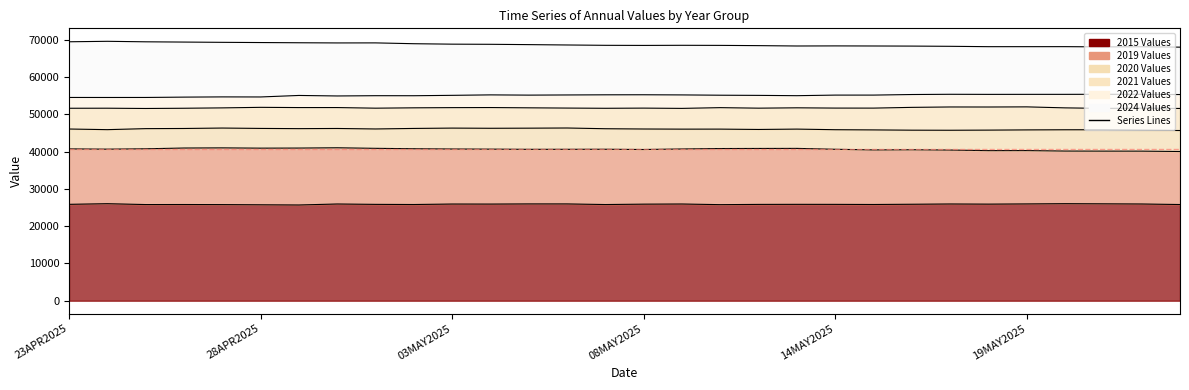

What is the sum of all 2015 values?

776098